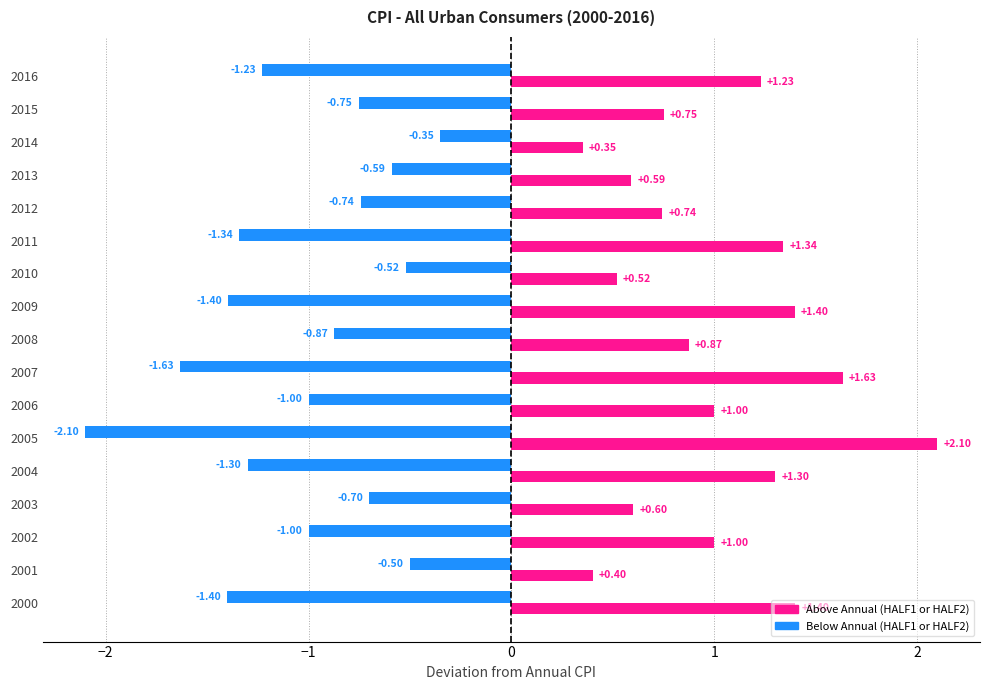

What is the spread (max minus min) of values at 2005?

4.2